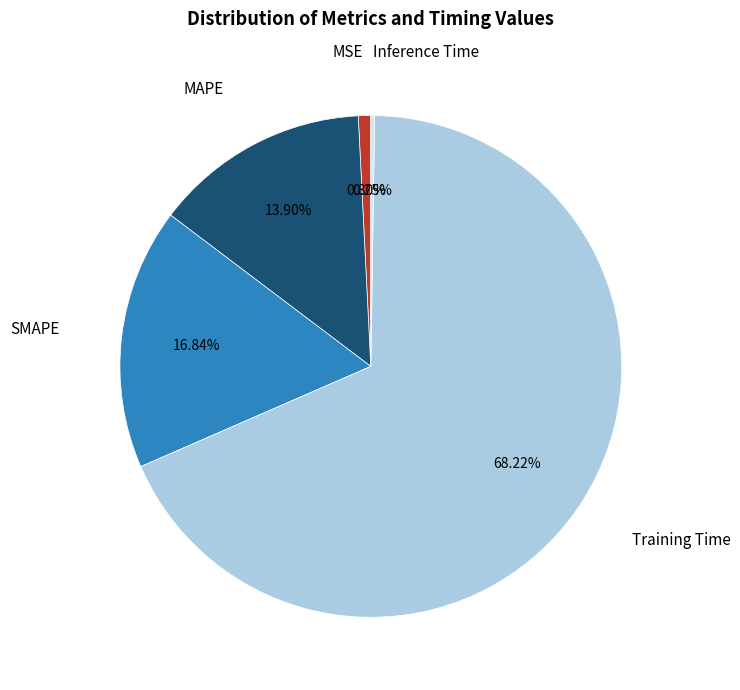

Is there a majority slice in this chart?

Yes